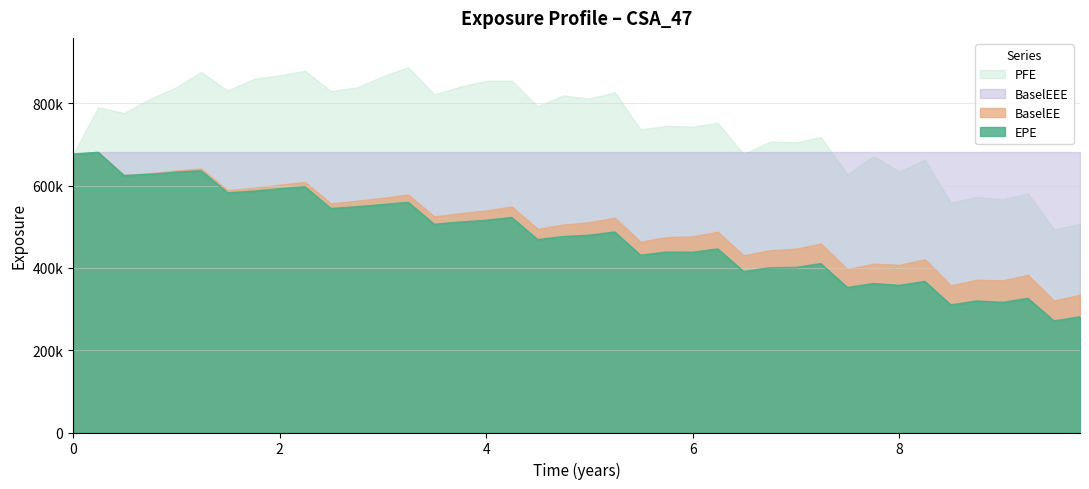

What are all the series names shown in the legend?

PFE, BaselEEE, BaselEE, EPE